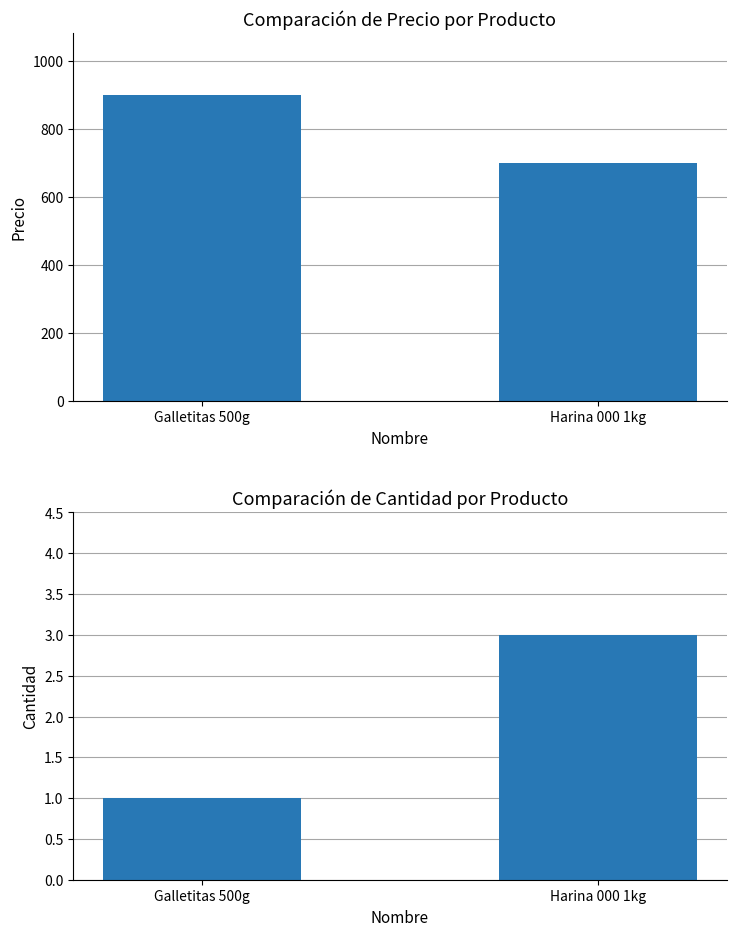

How many data points in Cantidad are less than 3?

1